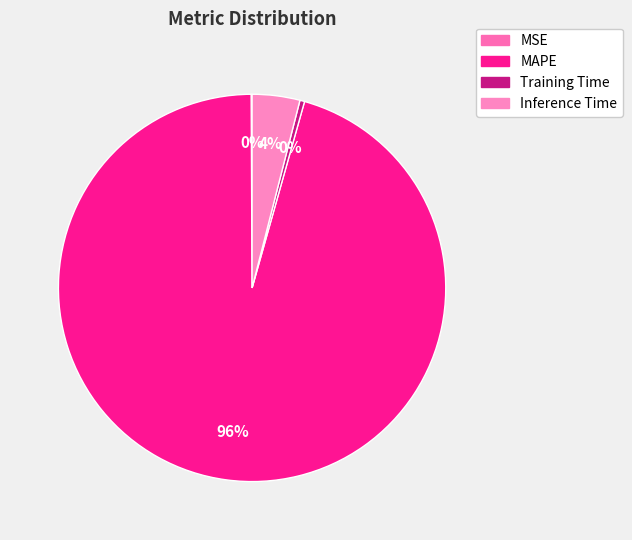

To the nearest percent, what portion does Inference Time represent?

4%